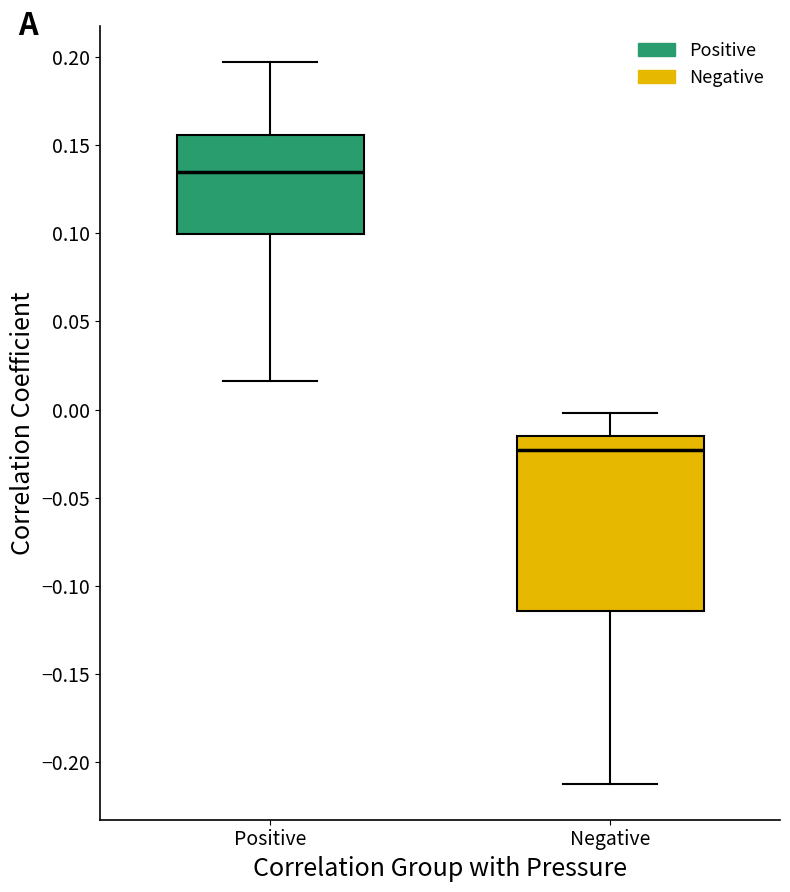

Reading left to right, transcribe this box plot: for each box, give where its median line is, the range the box spans, and where its two whiskers end, as read against the y-axis. The values are not printed on the chart, so give them approximately, as read against the axis.

Positive: median 0.135, box 0.100 to 0.155, whiskers 0.015 to 0.195
Negative: median -0.025, box -0.115 to -0.015, whiskers -0.210 to 0.000